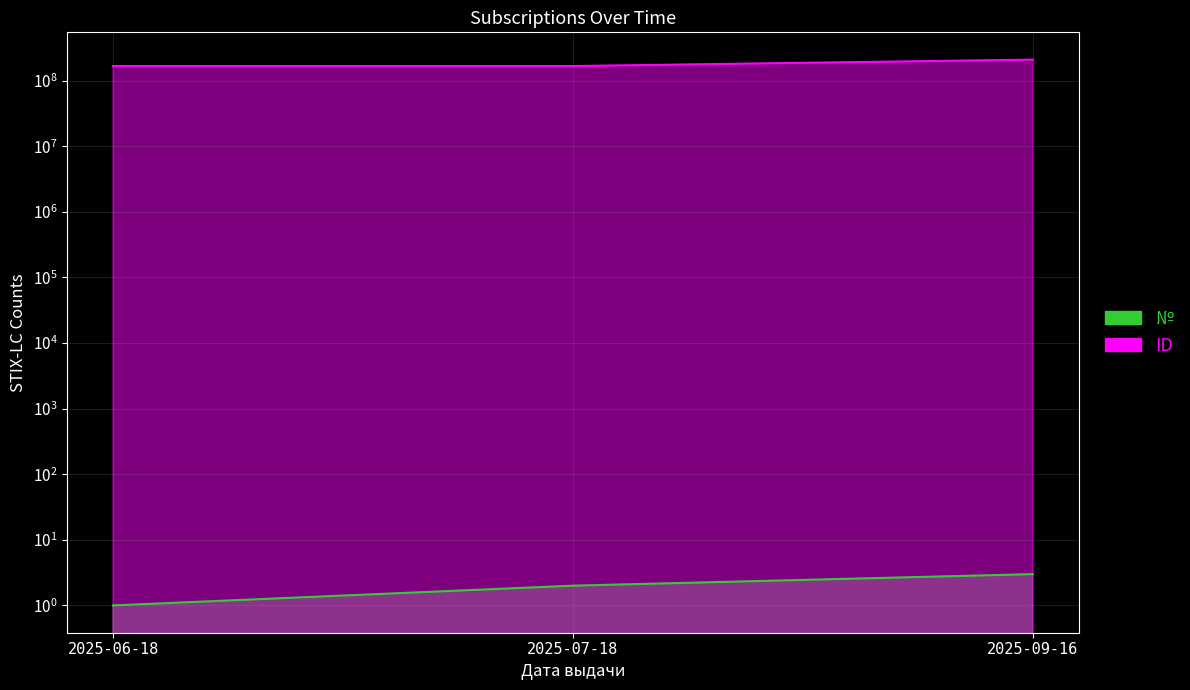

Between 2025-07-18 and 2025-09-16, which series saw the biggest shift?

ID